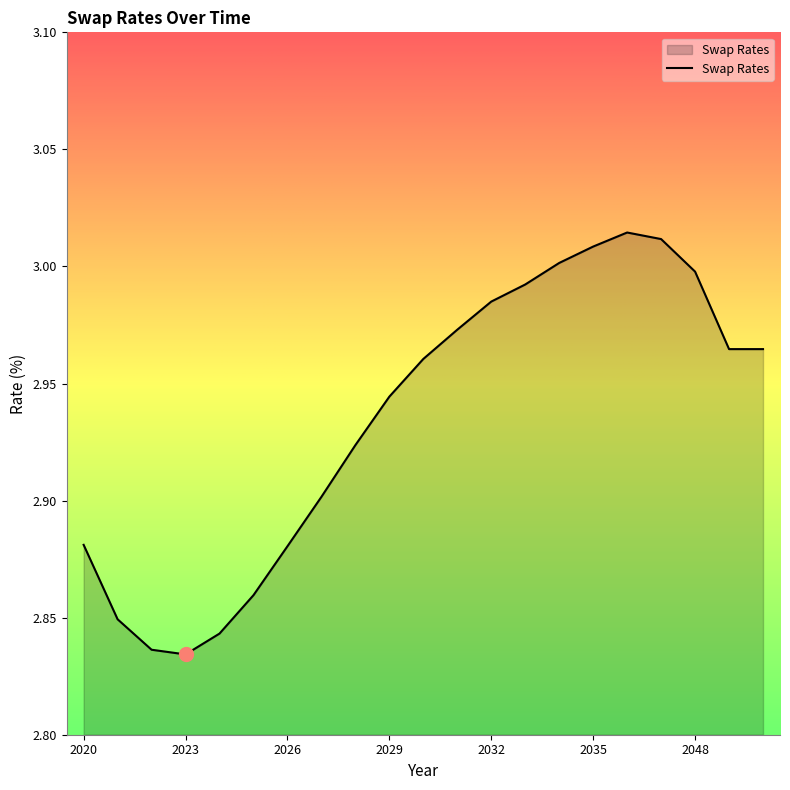

Reading right to left, list all the values displayed in this chart.

3.0	3.0	3.0	3.0	3.0	3.0	3.0	3.0	3.0	3.0	3.0	2.9	2.9	2.9	2.9	2.9	2.8	2.8	2.8	2.8	2.9